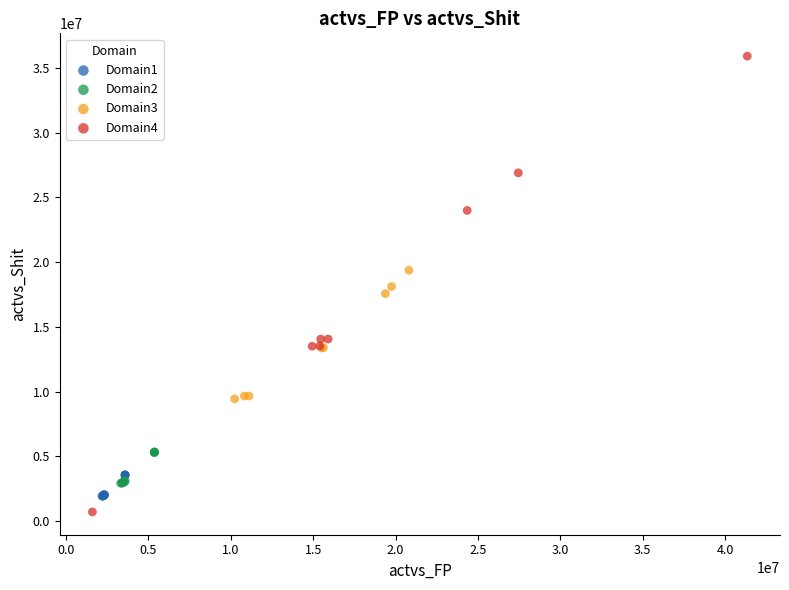

What are all the series names shown in the legend?

Domain1, Domain2, Domain3, Domain4